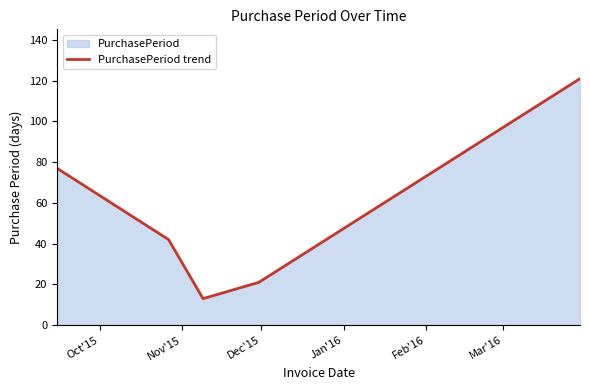

Reading left to right, list all the values displayed in this chart.

77	42	13	21	121